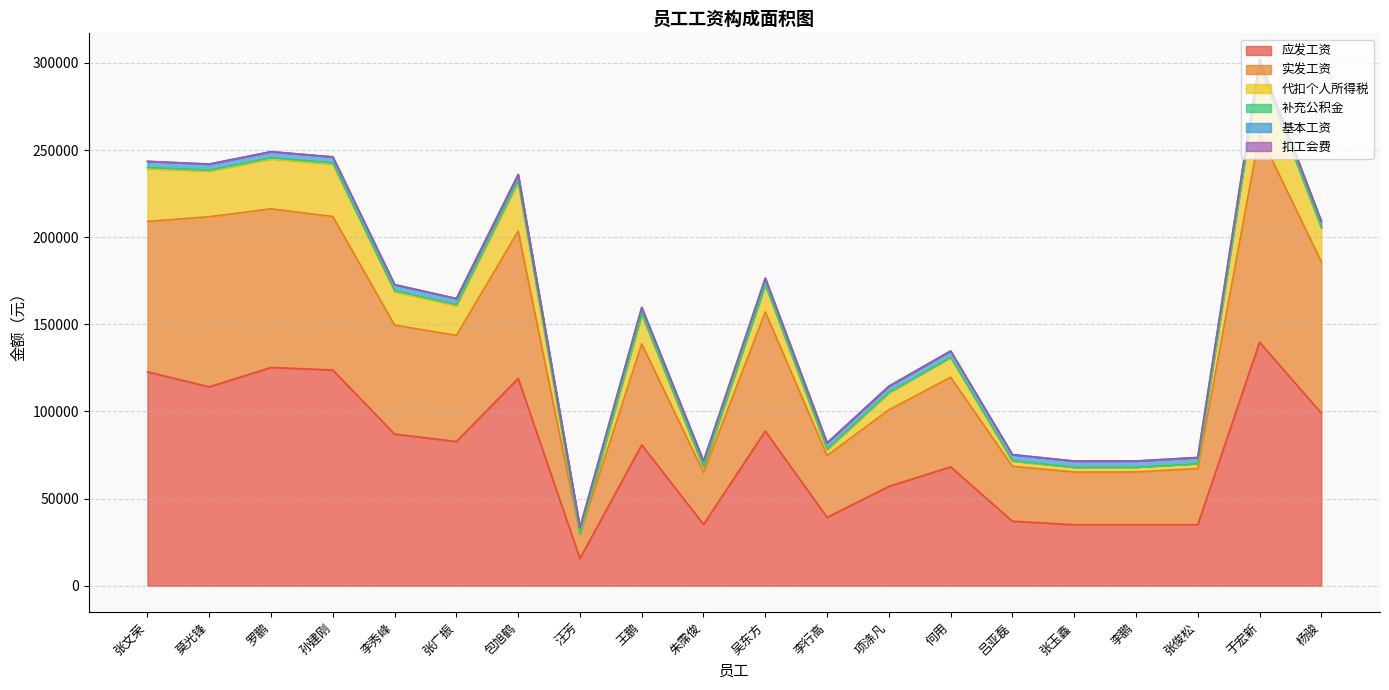

Which category has the lowest value in the 应发工资 series?

汪芳